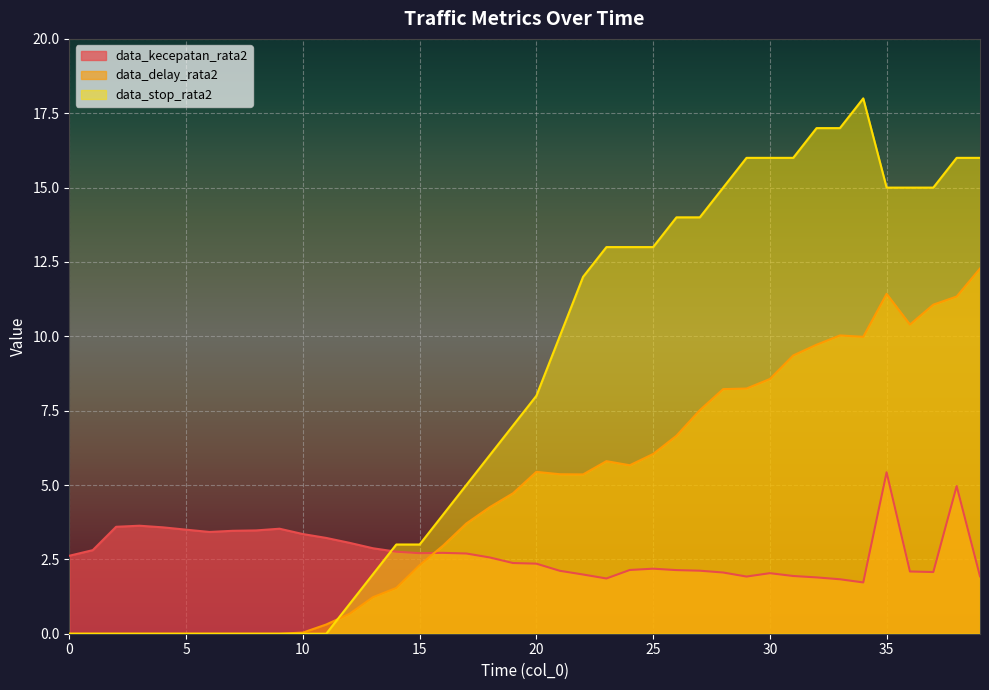

What is the difference between the data_kecepatan_rata2 values at 13 and 2?

0.7